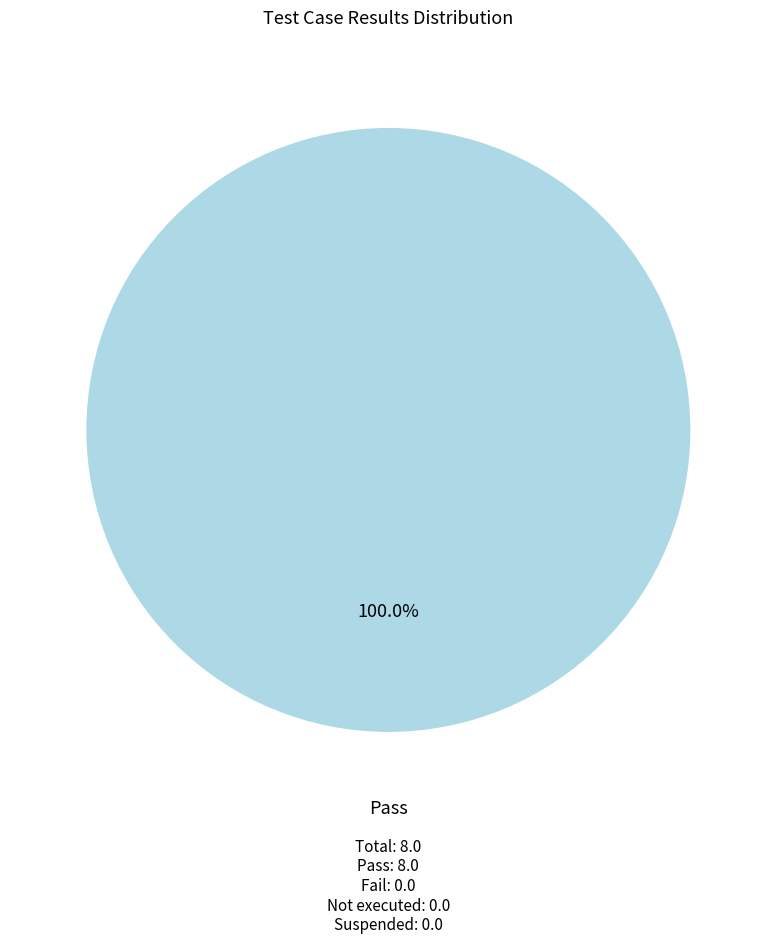

Is there any slice that represents more than half of the pie?

Yes